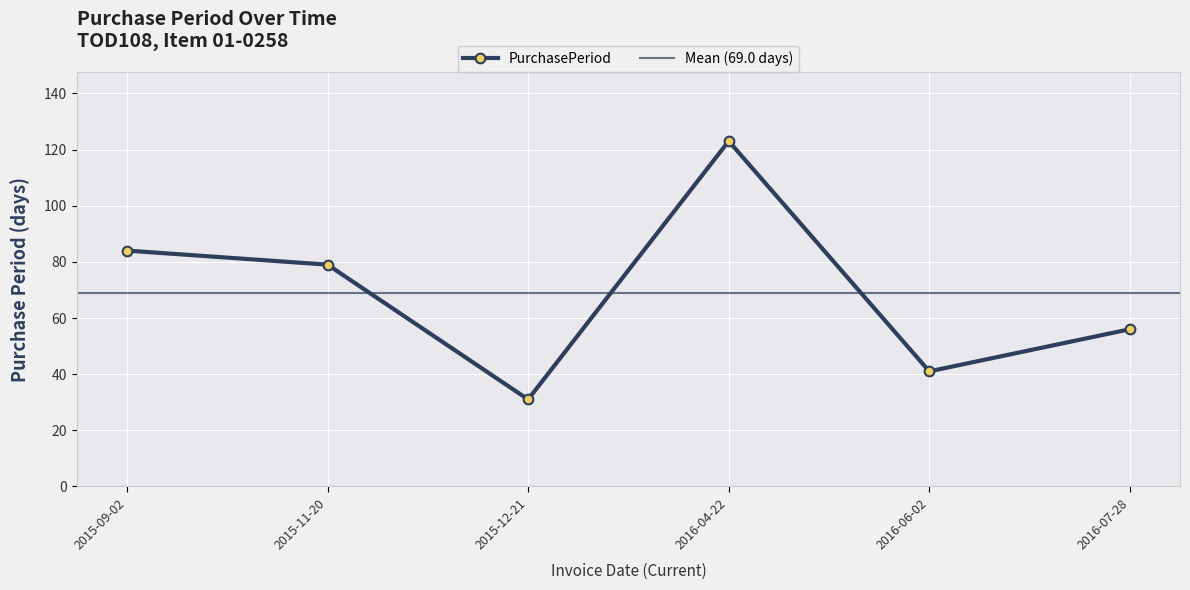

Read the value at 2016-04-22.

123